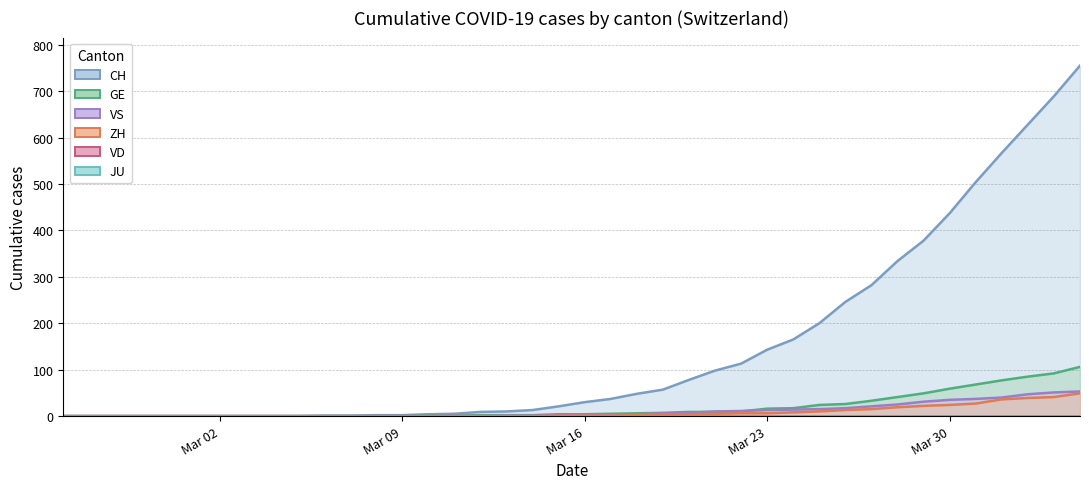

Which category has the lowest value in the ZH series?

Mar 02